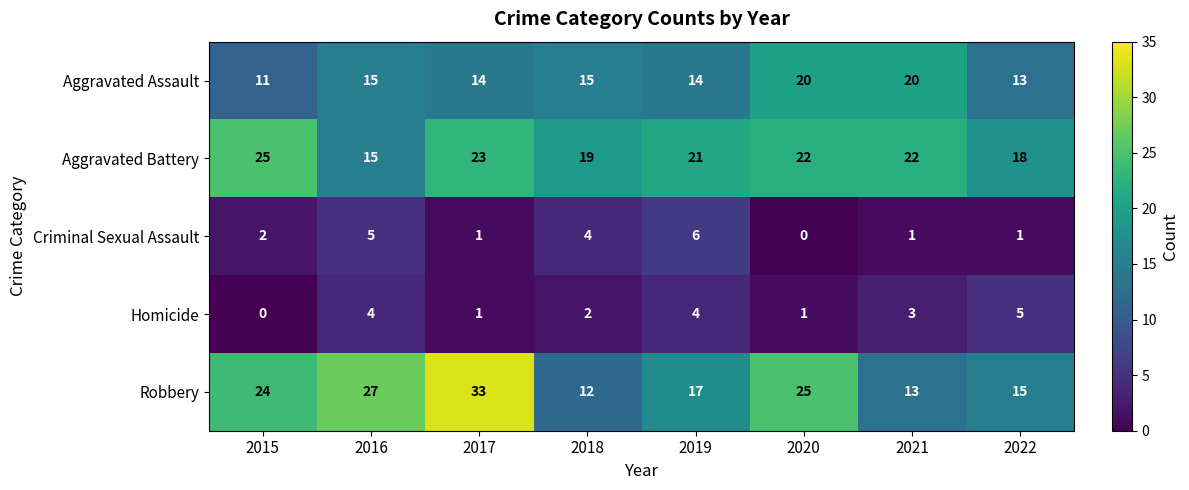

List the series in order of their peak value, lowest first.

Homicide, Criminal Sexual Assault, Aggravated Assault, Aggravated Battery, Robbery